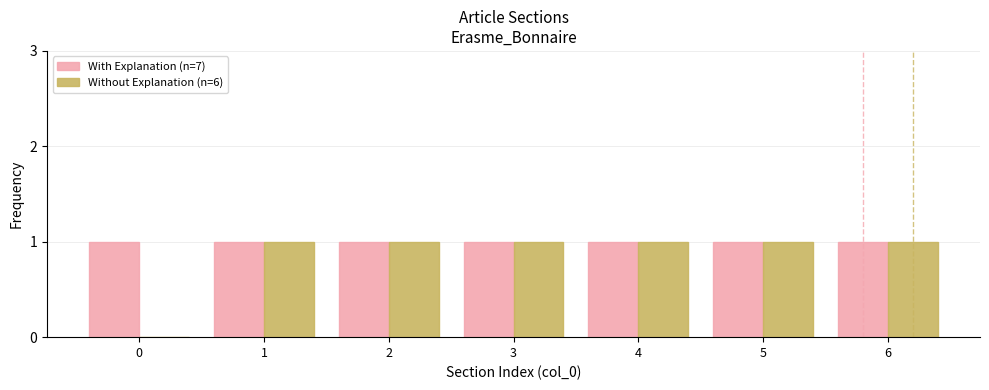

What is the sum of all Without Explanation (n=6) values?

6